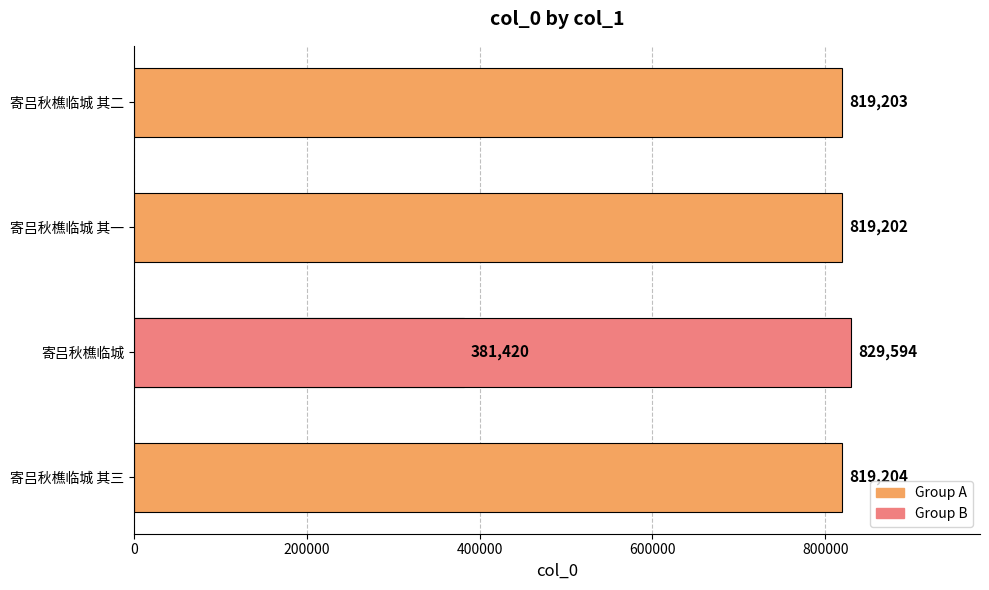

Count the number of values greater than 819203.

2